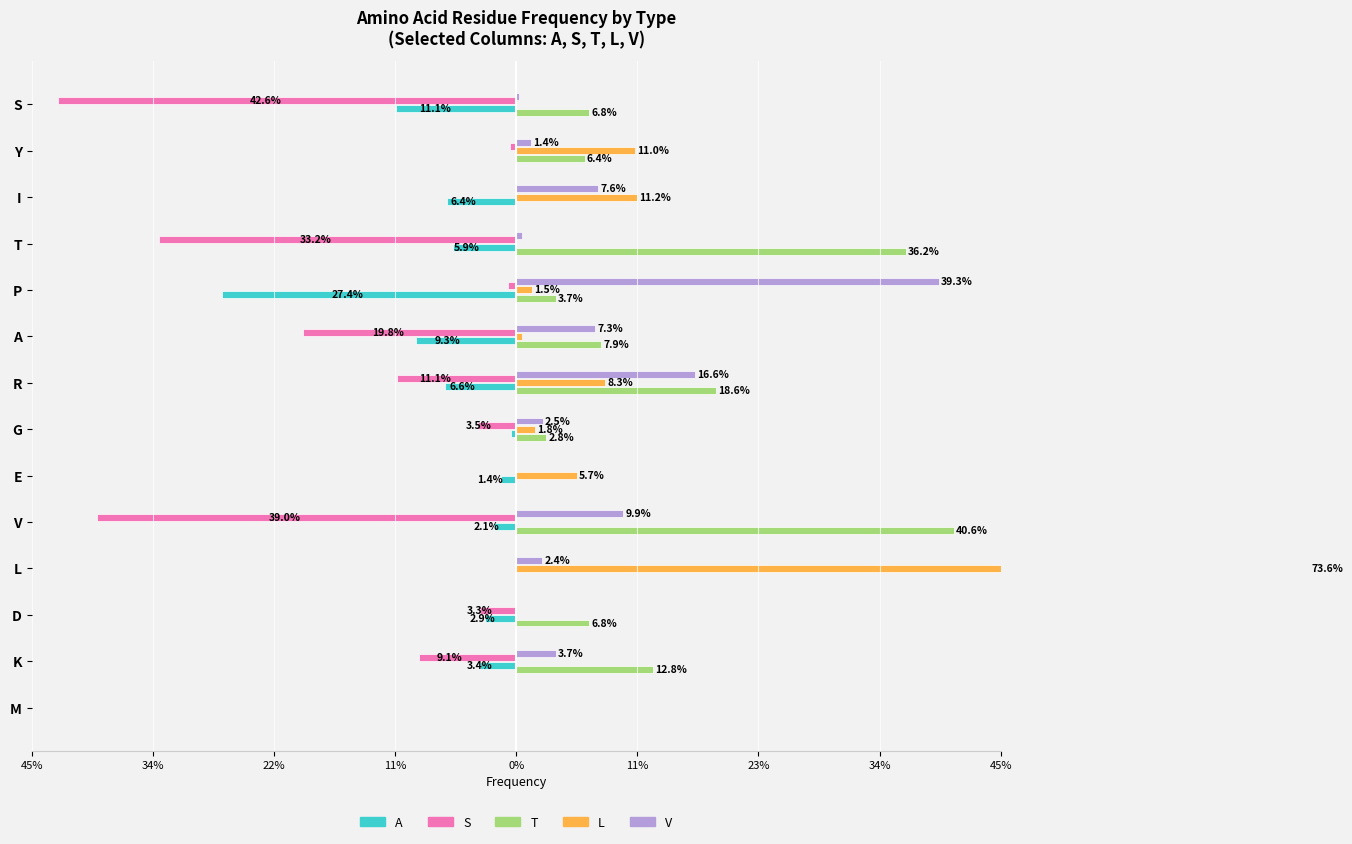

Which series has the largest total across all categories?

T